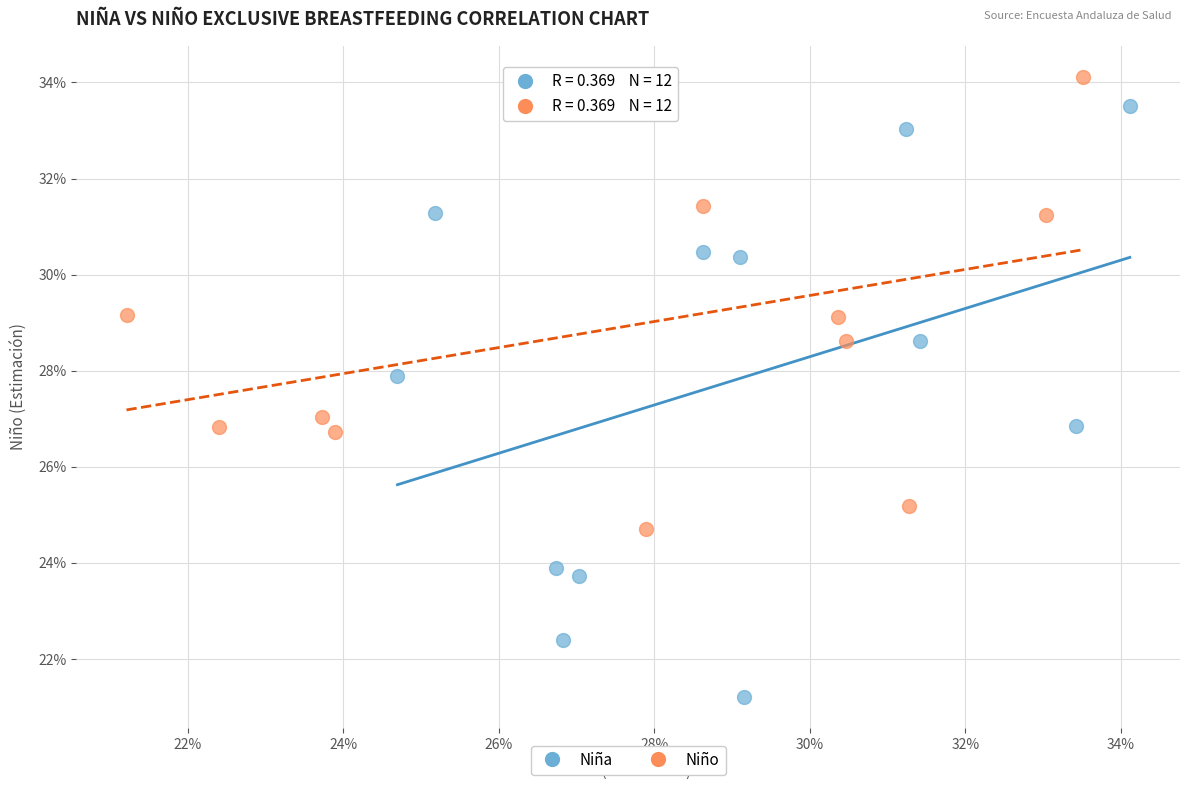

What are all the series names shown in the legend?

Niña, Niño